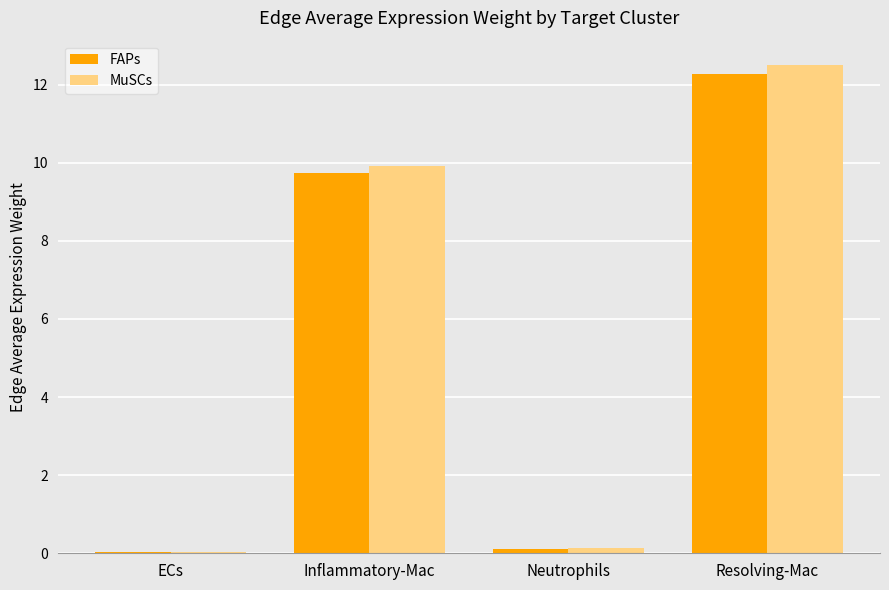

What are all the series names shown in the legend?

FAPs, MuSCs